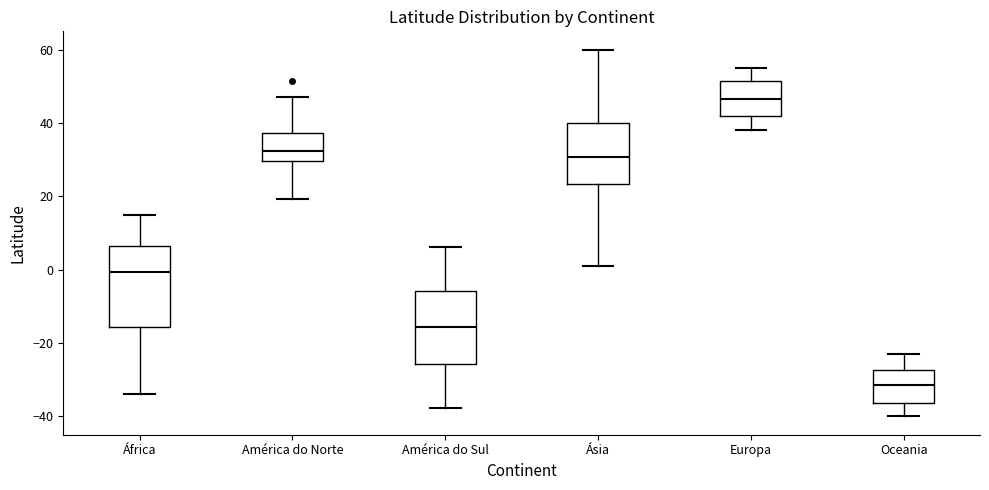

Which box's median line is the lowest?

Oceania